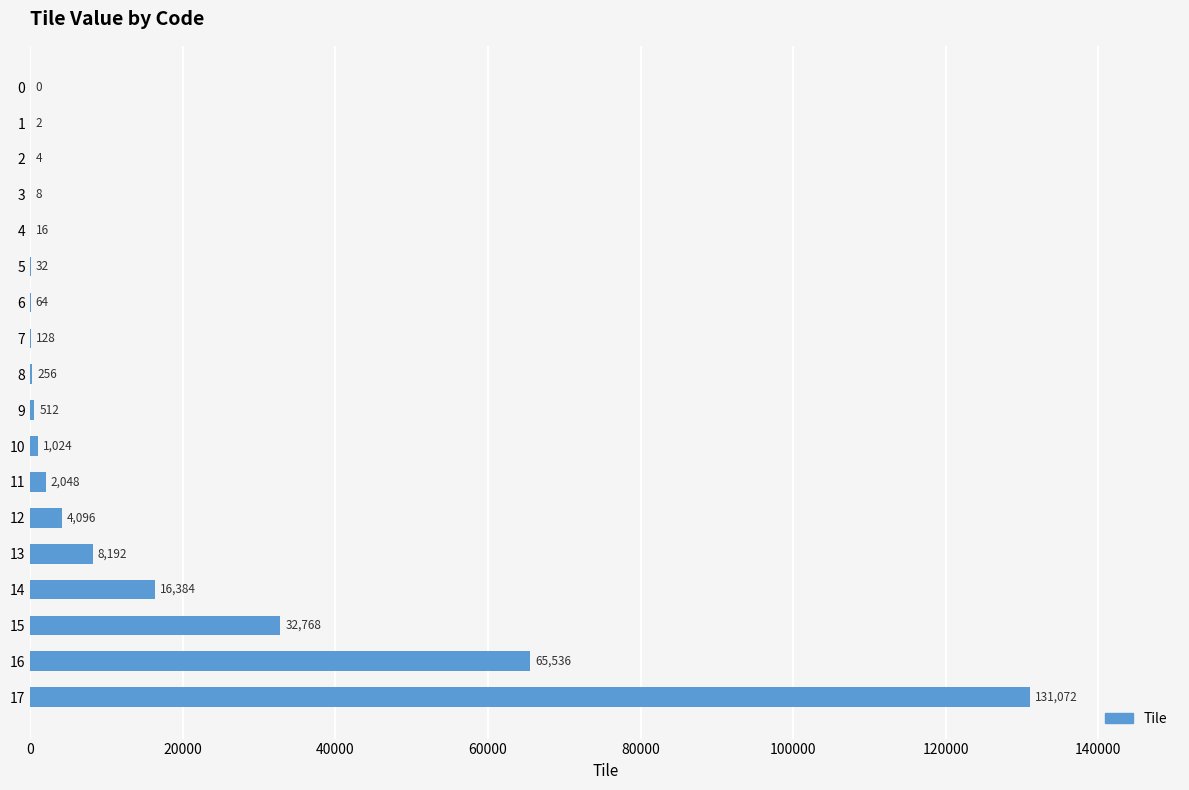

What is the change in value from 14 to 15?

+16384